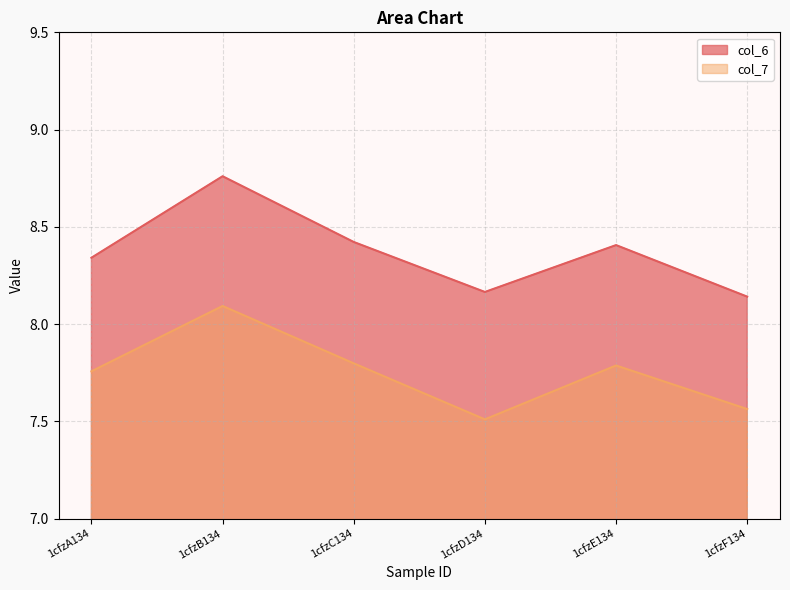

Is it true that col_6 equals 8.4 at 1cfzC134?

True